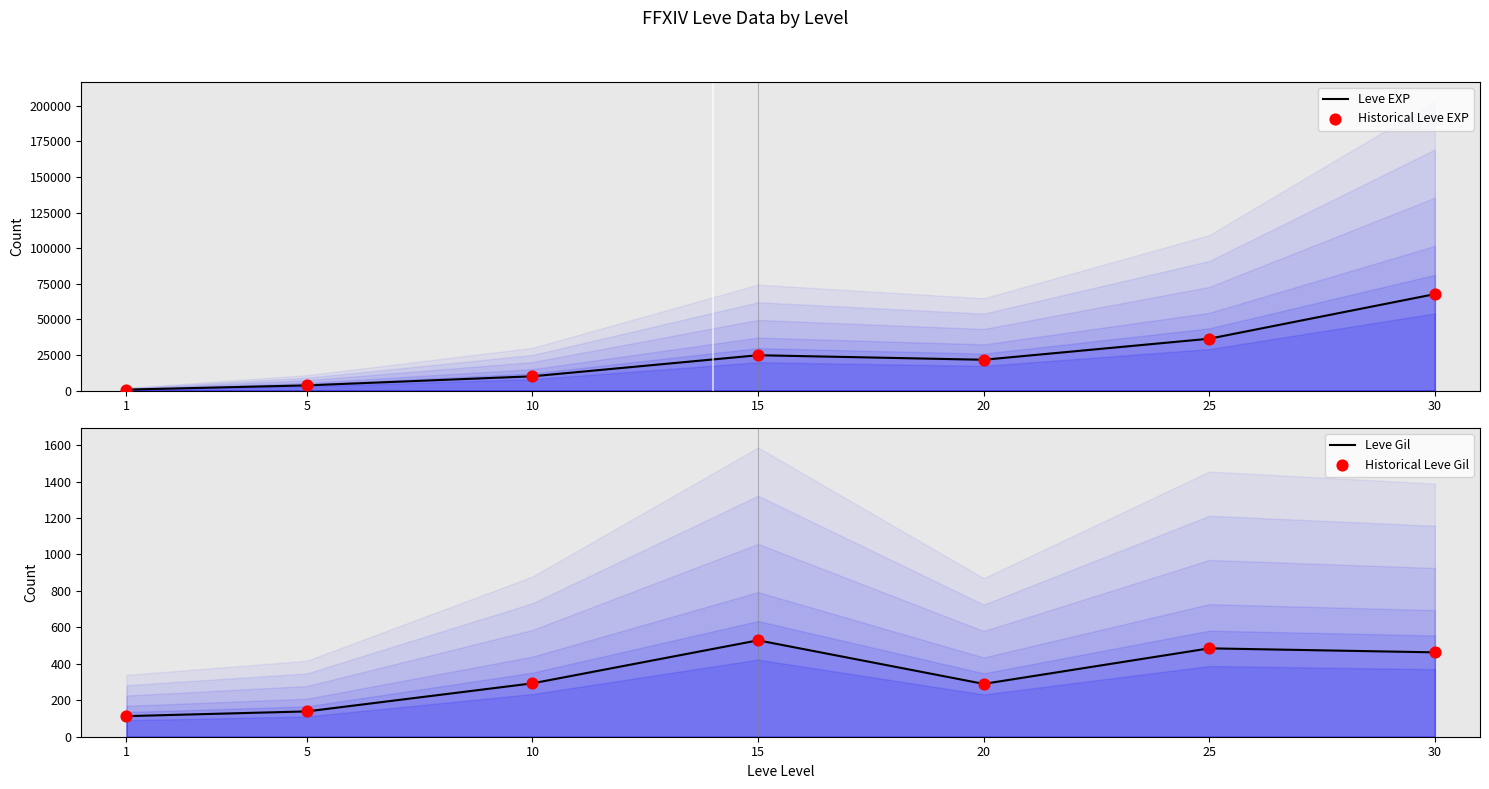

At how many categories does at least one series exceed 38388?

1